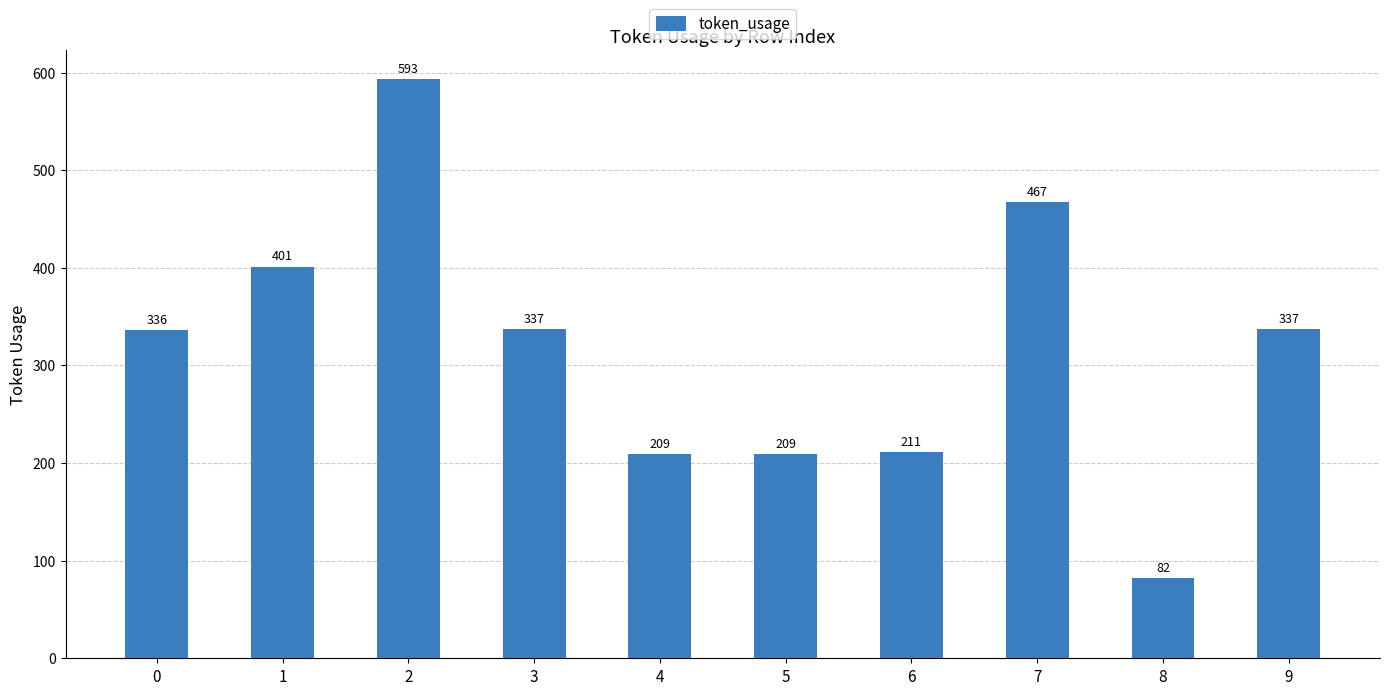

True or false: the data shows 82 at 8.

True